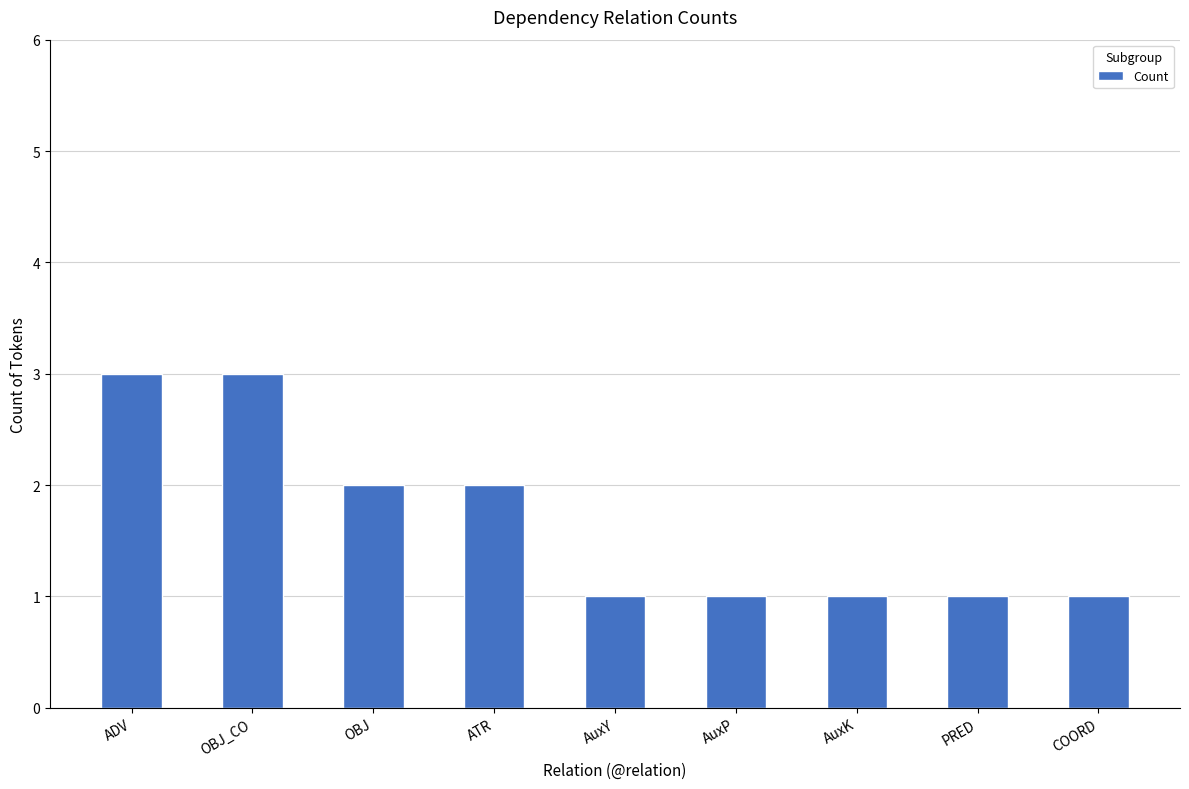

What is the label of the 7th bar from the left?

AuxK